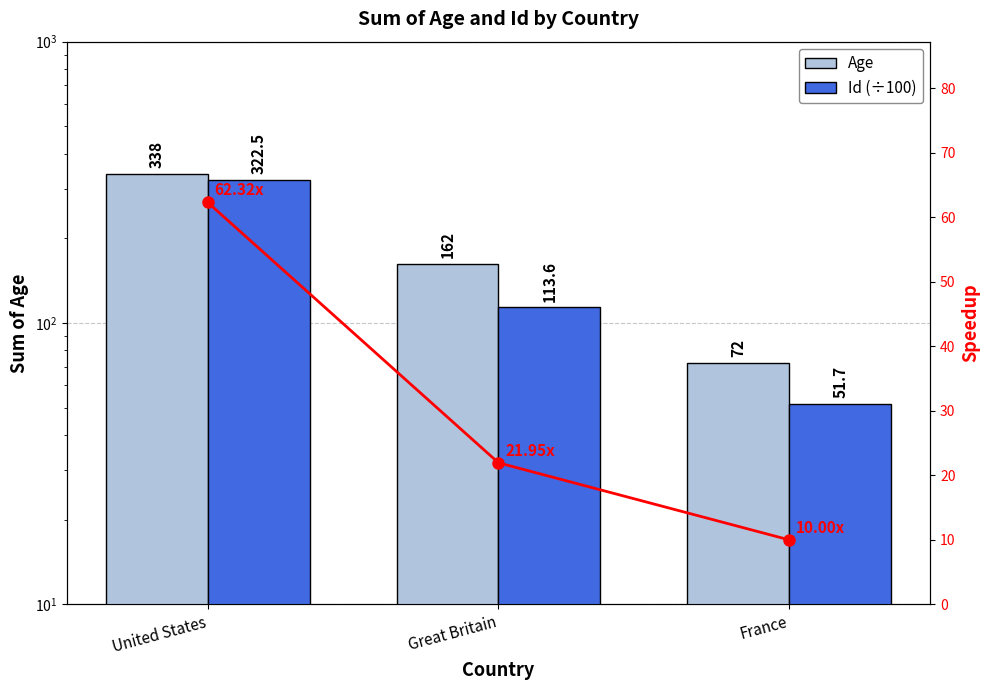

What is the label of the 3rd bar from the left?

France